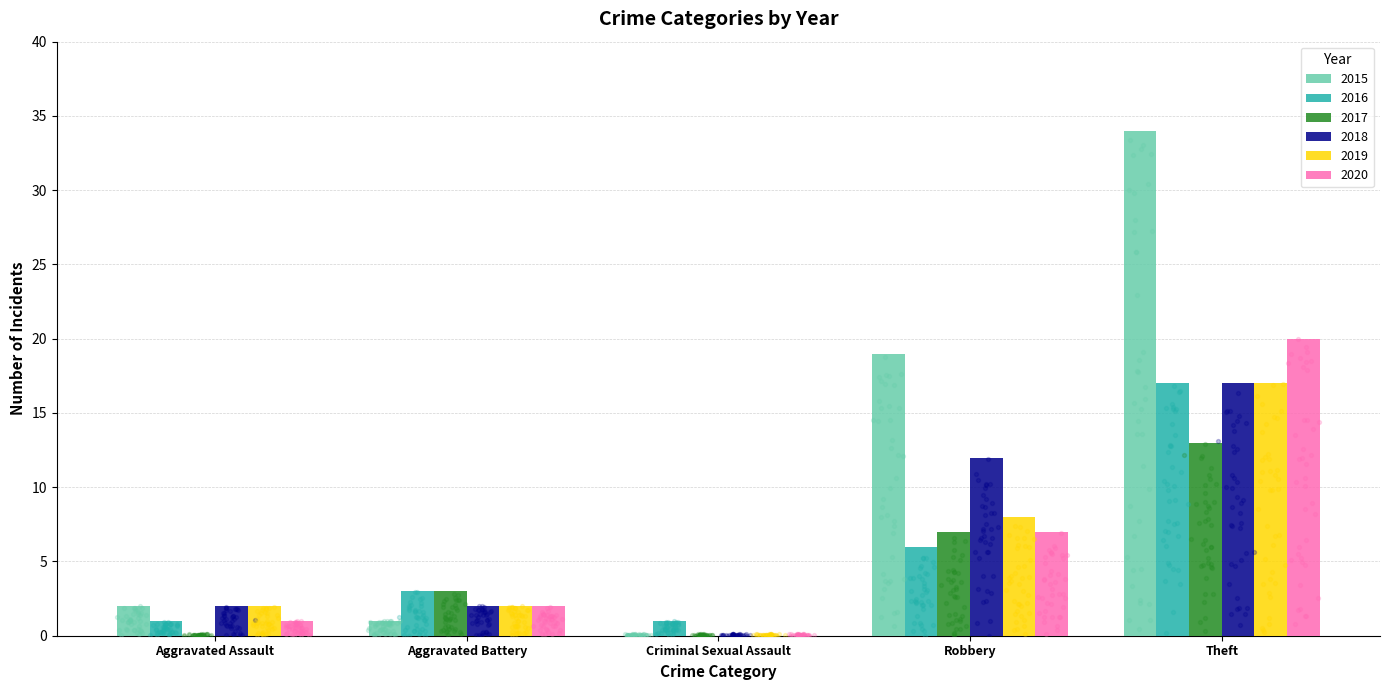

Which series contains the highest Y value?

2015